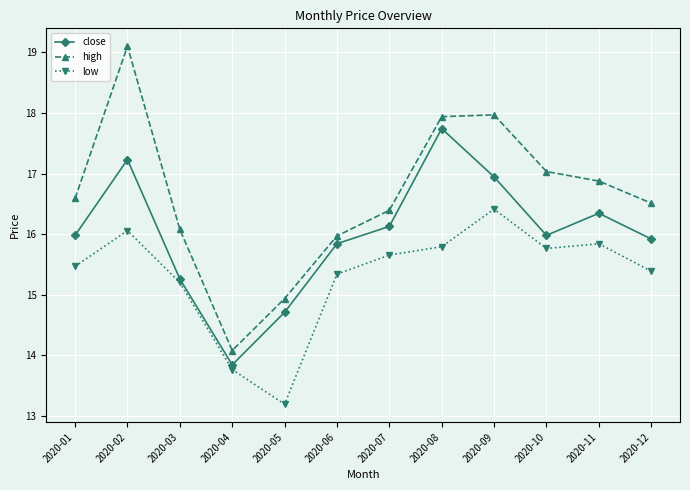

True or false: high and close intersect in this chart.

False